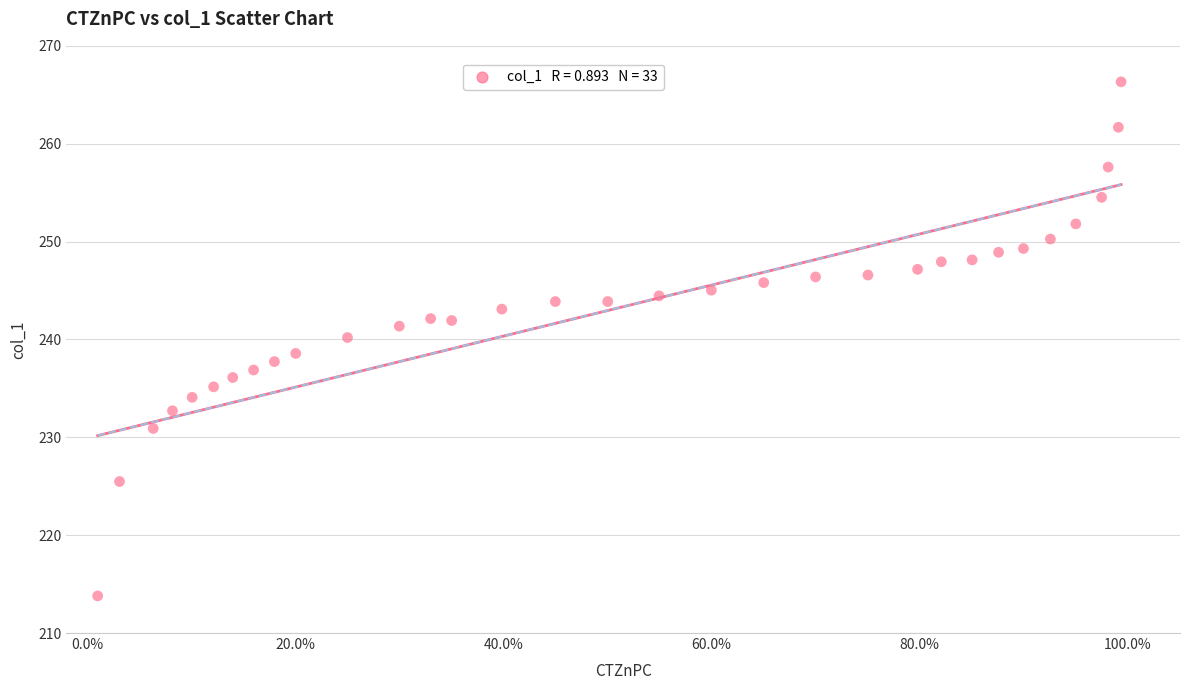

What is the range of Y values (max minus min)?

52.5